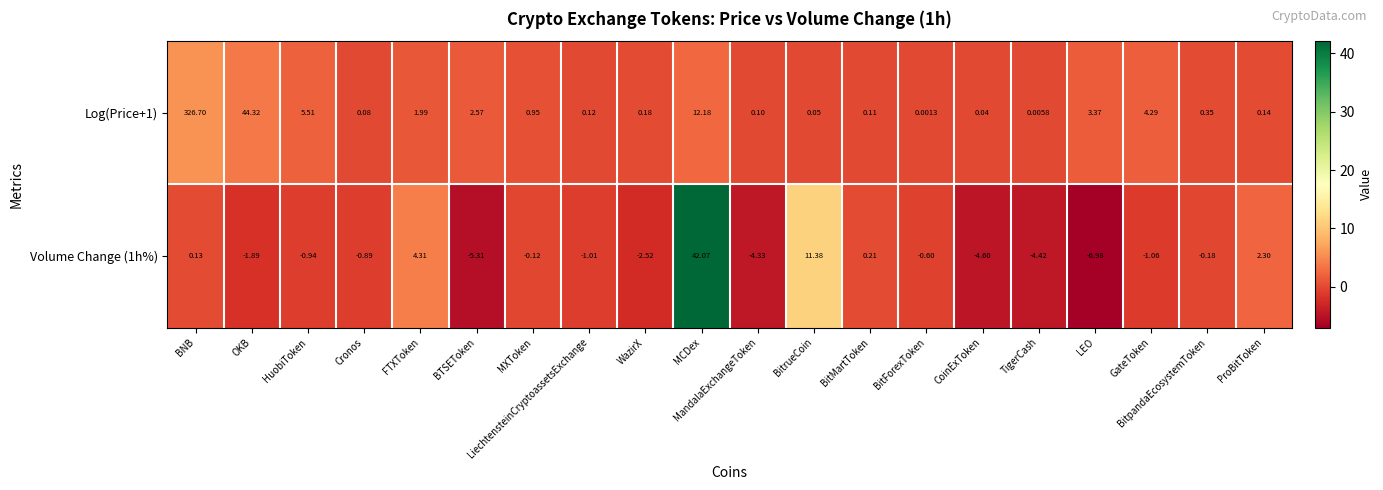

What is the maximum value shown in the chart?

326.7